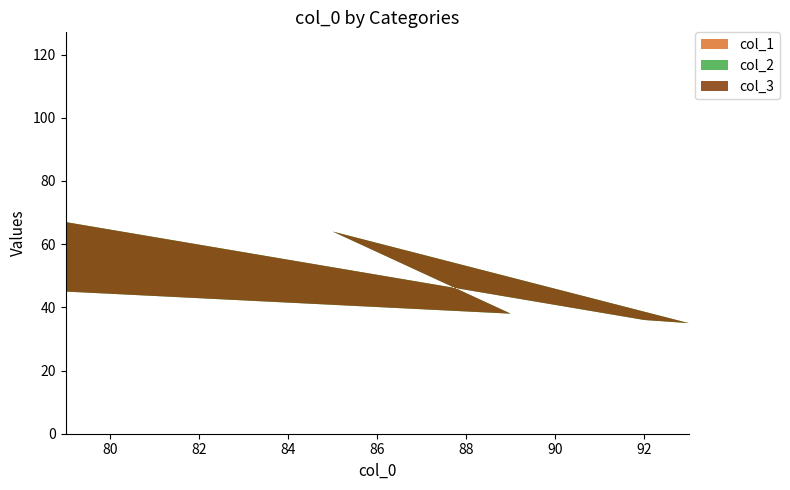

Reading left to right, list all the values displayed in this chart.

col_1: 79=21	92=8	93=7	85=15	89=11	79=21
col_2: 79=46	92=28	93=28	85=49	89=27	79=24
col_3: 79=54	92=72	93=72	85=51	89=73	79=76